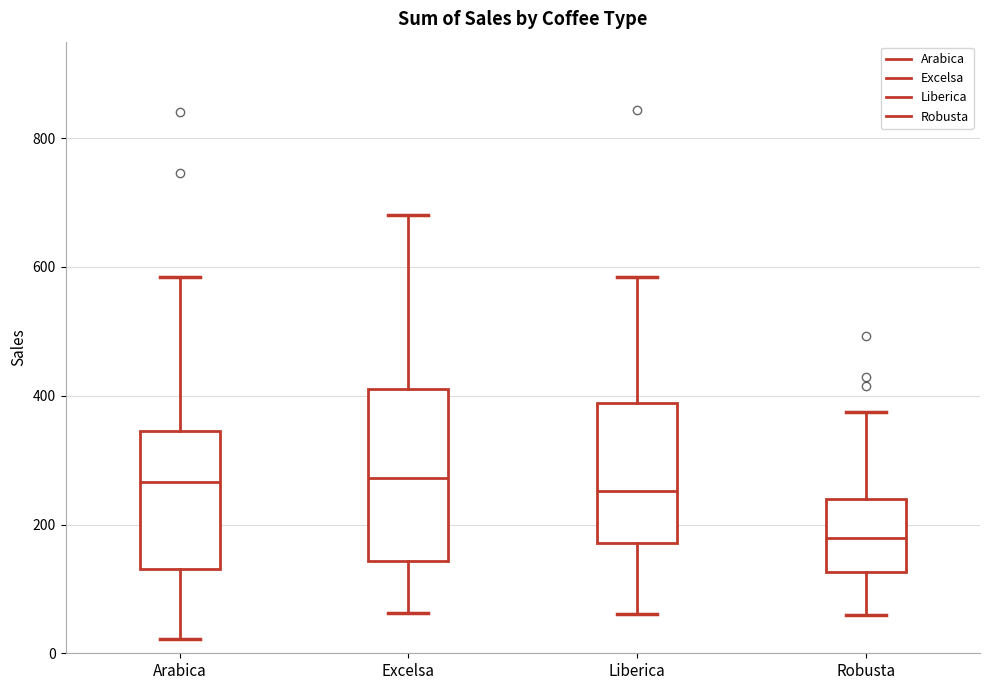

Reading left to right, transcribe this box plot: for each box, give where its median line is, the range the box spans, and where its two whiskers end, as read against the y-axis. The values are not printed on the chart, so give them approximately, as read against the axis.

Arabica: median 260, box 140 to 340, whiskers 20 to 580
Excelsa: median 280, box 140 to 400, whiskers 60 to 680
Liberica: median 260, box 180 to 380, whiskers 60 to 580
Robusta: median 180, box 120 to 240, whiskers 60 to 380